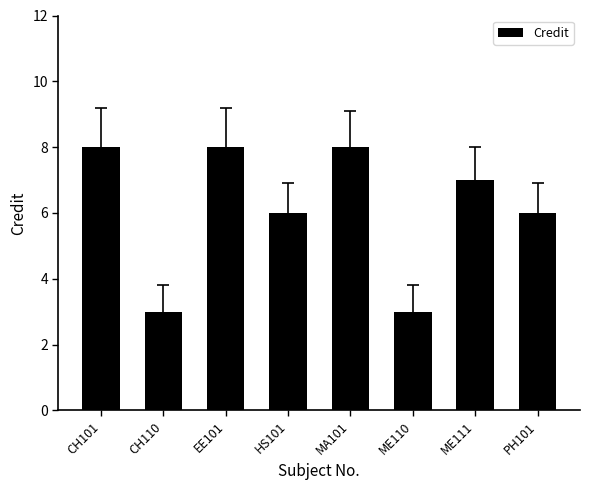

What is the sum of all values?

49